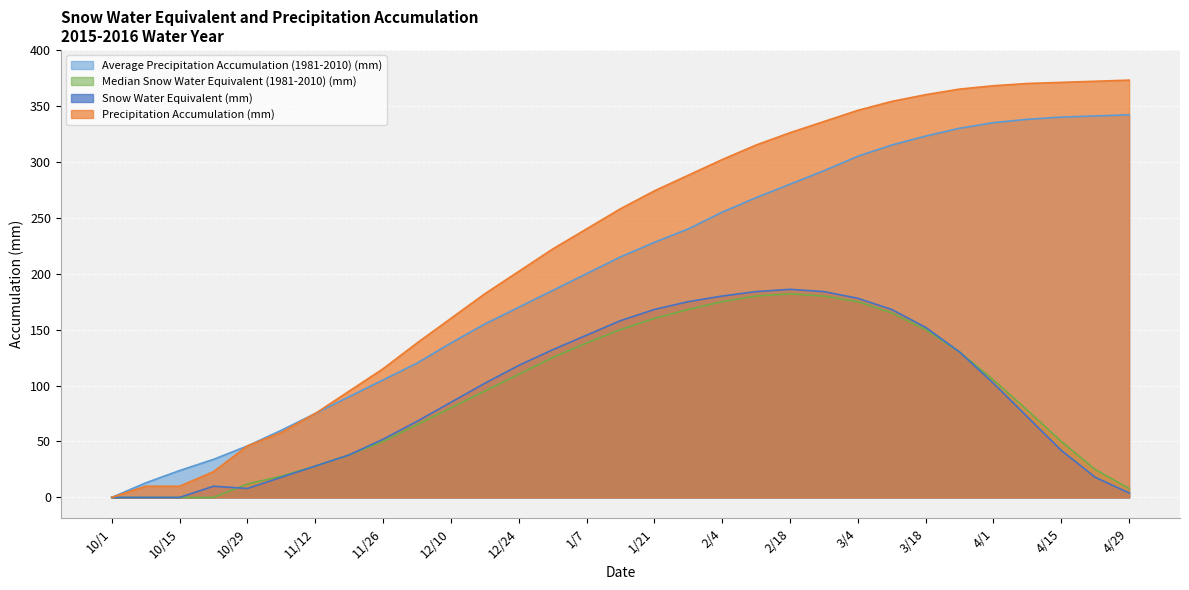

List the labels in order of Median Snow Water Equivalent (1981-2010) (mm) value, smallest first.

10/1, 10/8, 10/15, 10/22, 4/29, 10/29, 11/5, 4/22, 11/12, 11/19, 11/26, 4/15, 12/3, 4/8, 12/10, 12/17, 4/1, 12/24, 12/31, 3/25, 1/7, 1/14, 3/18, 1/21, 3/11, 1/28, 2/4, 3/4, 2/11, 2/25, 2/18